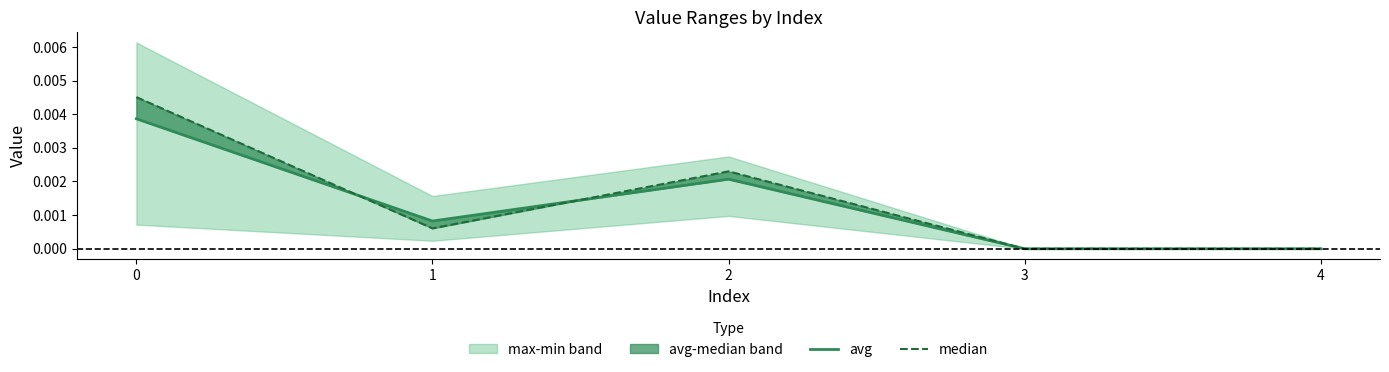

At which label is avg closest to 0?

3